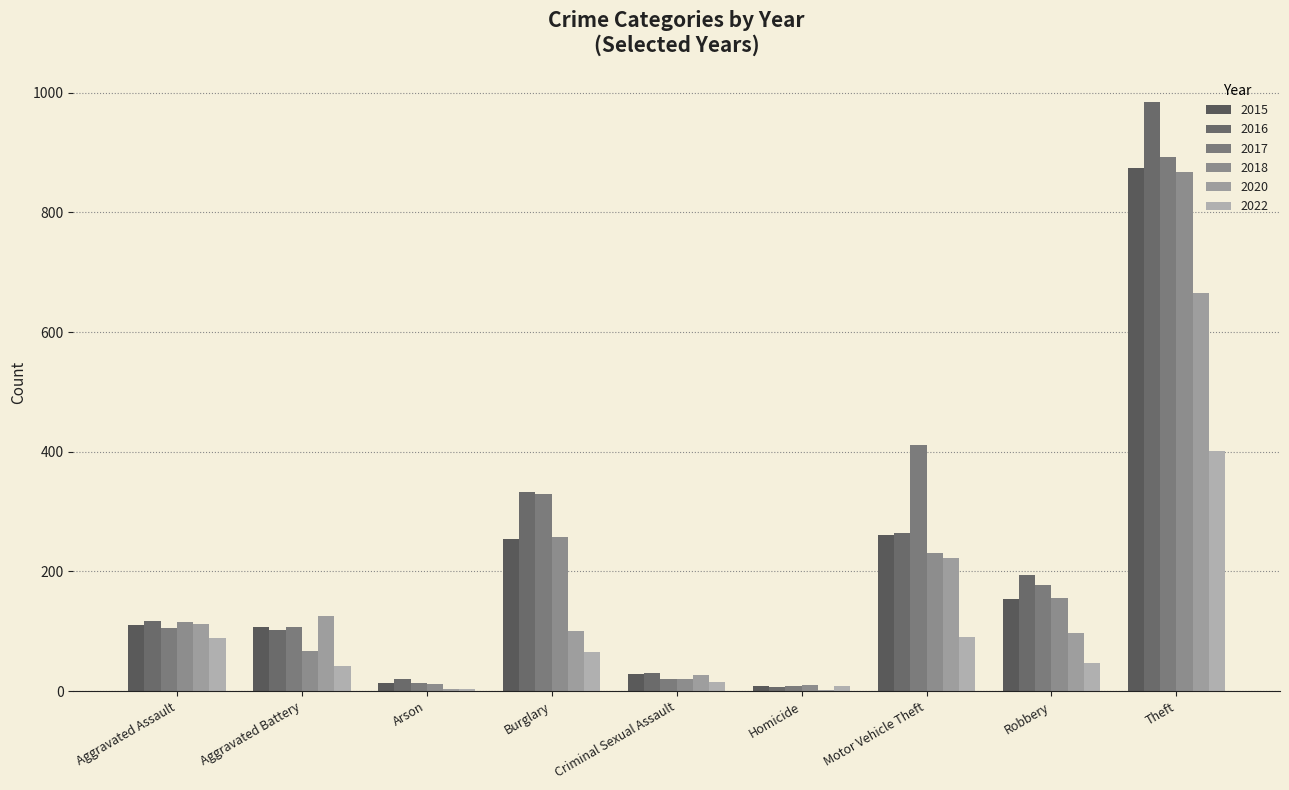

What is the average value of the 2022 series?

85